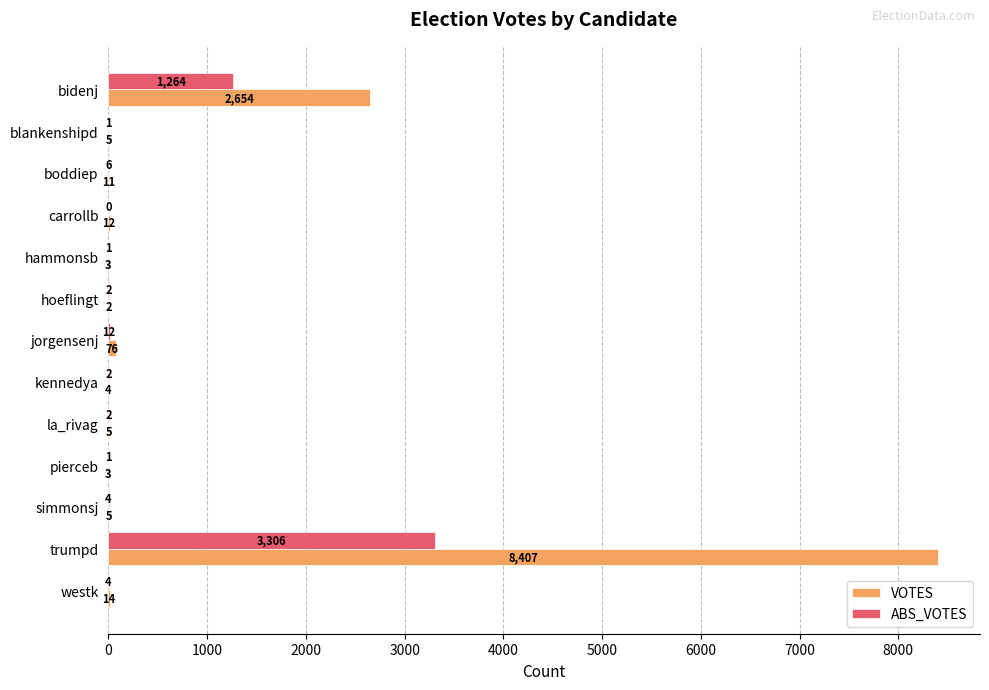

Is it true that ABS_VOTES equals 0 at carrollb?

True